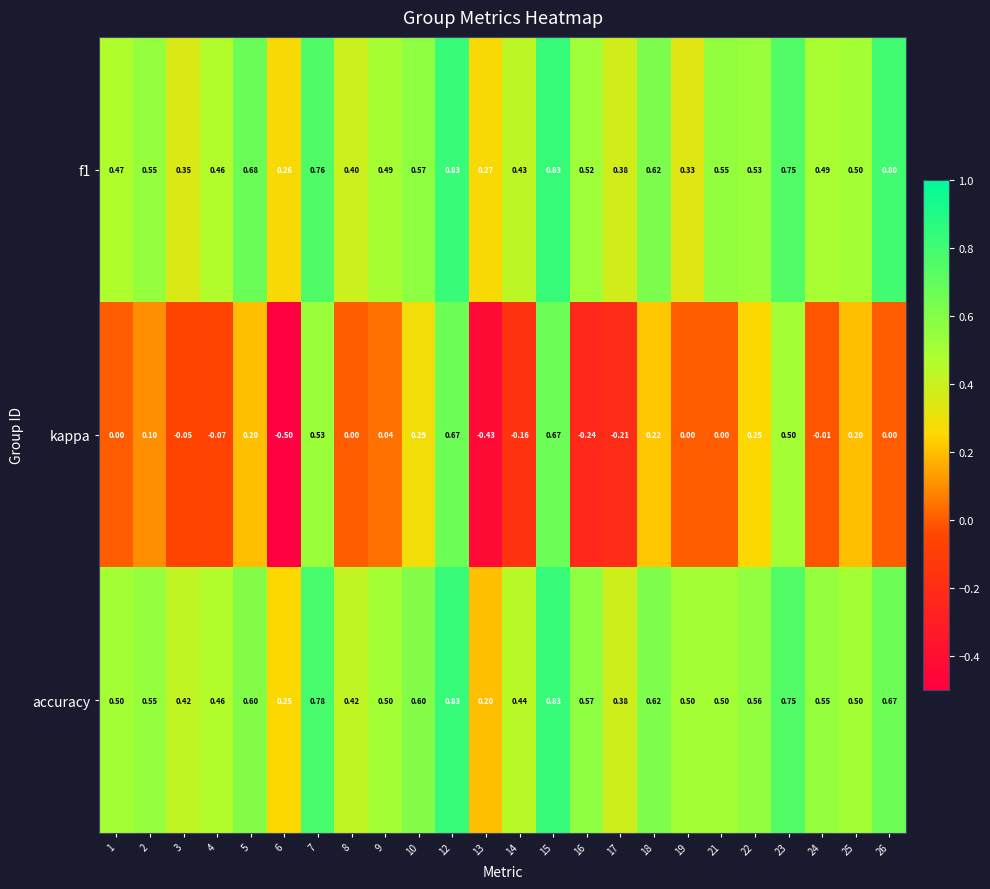

Rank the series at 26 from highest to lowest value.

f1, accuracy, kappa